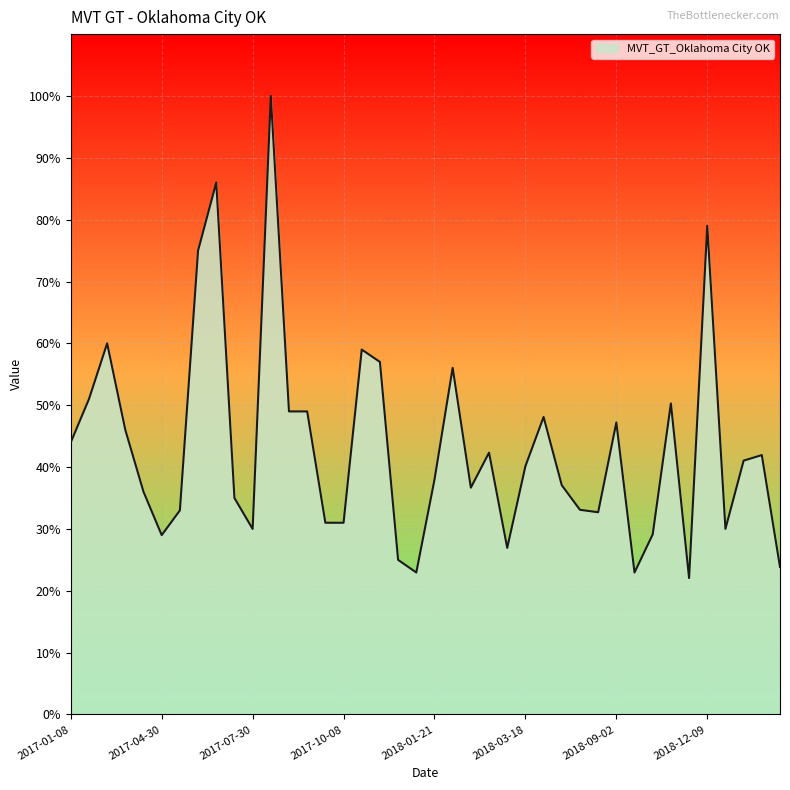

What is the difference between the maximum and minimum values?

77.9